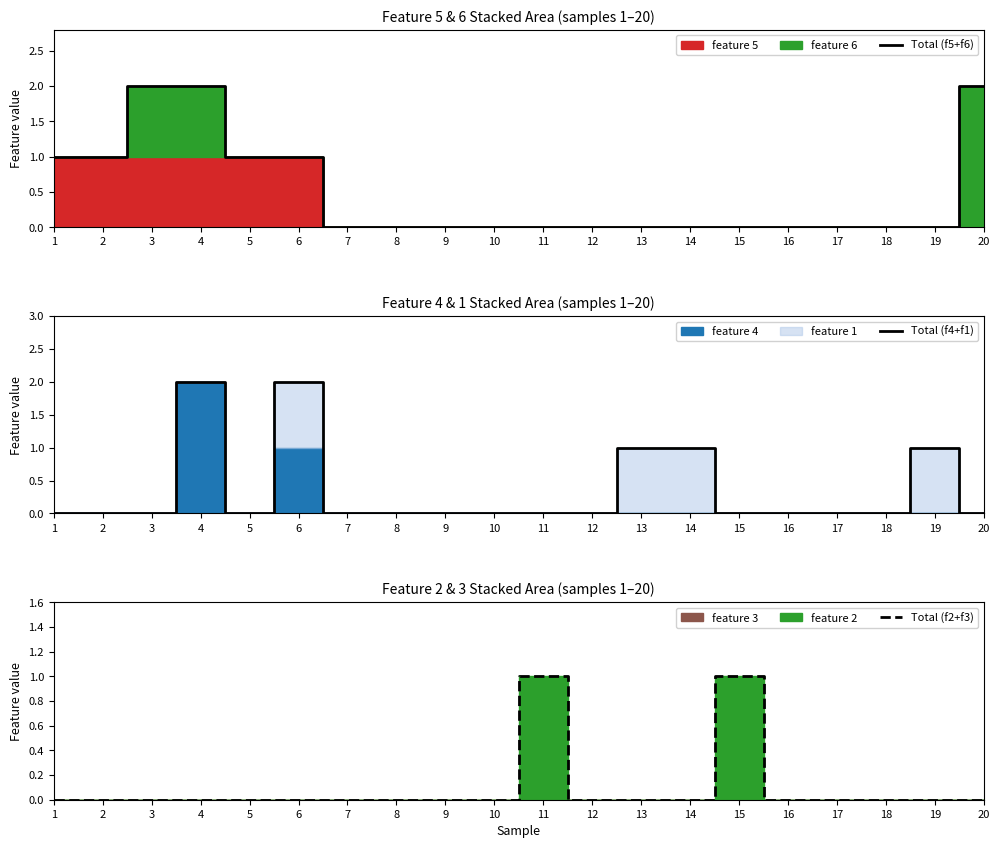

Rank the series by their average value, from lowest to highest.

Total (f2+f3), Total (f4+f1), Total (f5+f6)